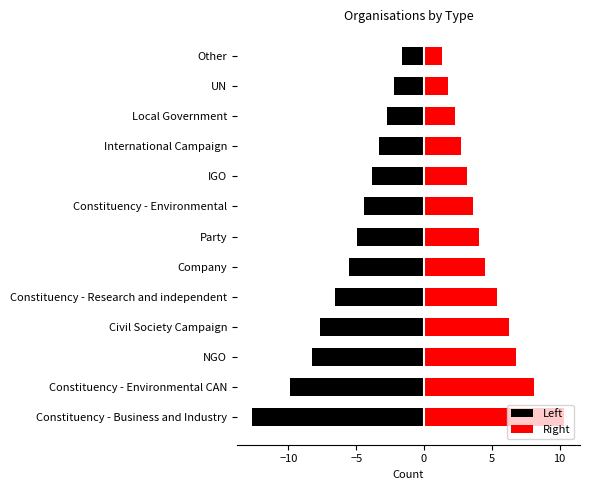

Rank the series by their maximum value, from highest to lowest.

Right, Left